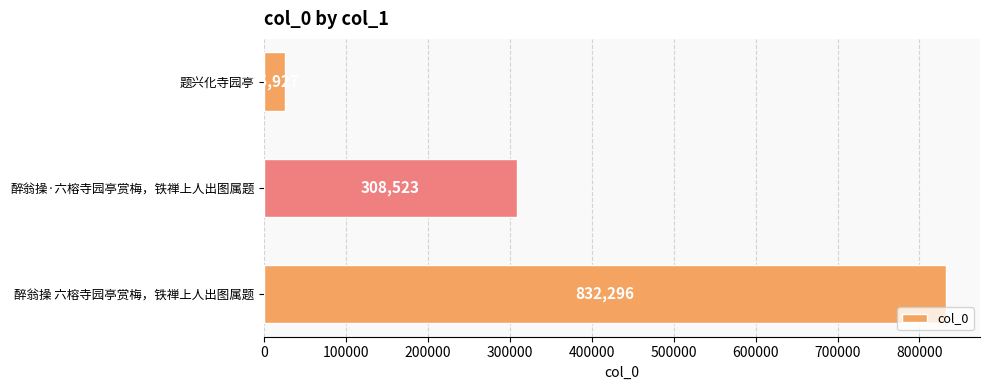

Which category has the lowest value across all series?

题兴化寺园亭